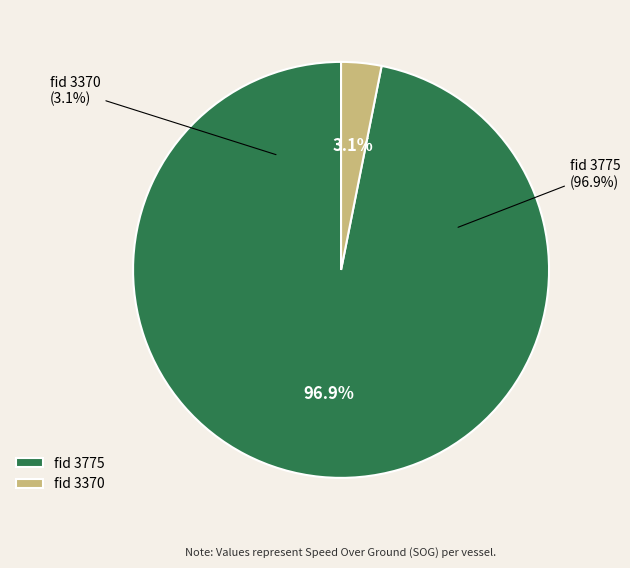

Is it true that 3775 is 97% of the pie?

True